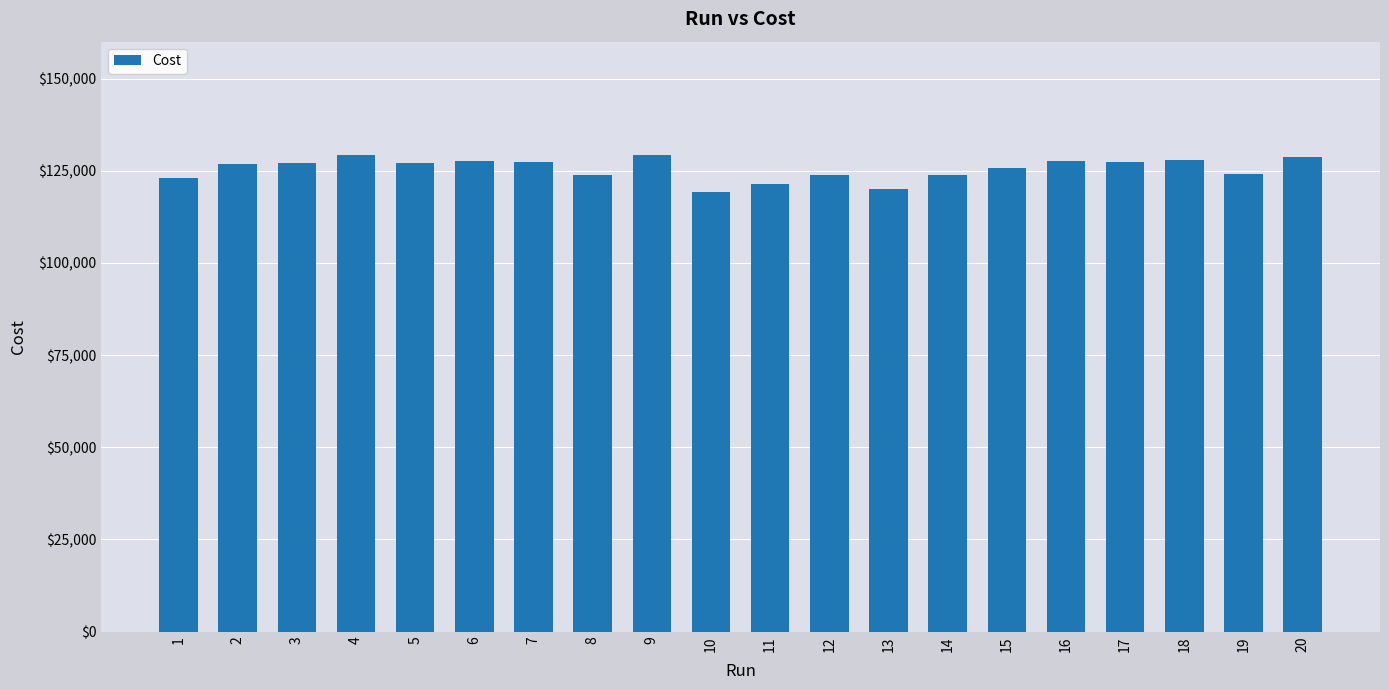

What is the difference between the maximum and minimum values?

9803.0